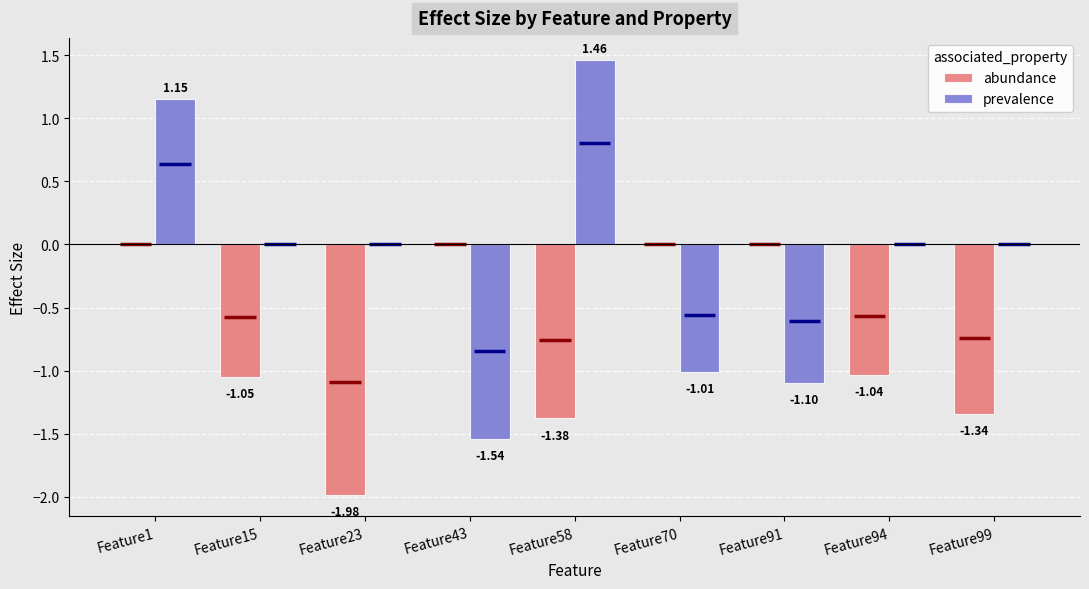

What is the difference between the maximum and minimum values in the abundance series?

2.0